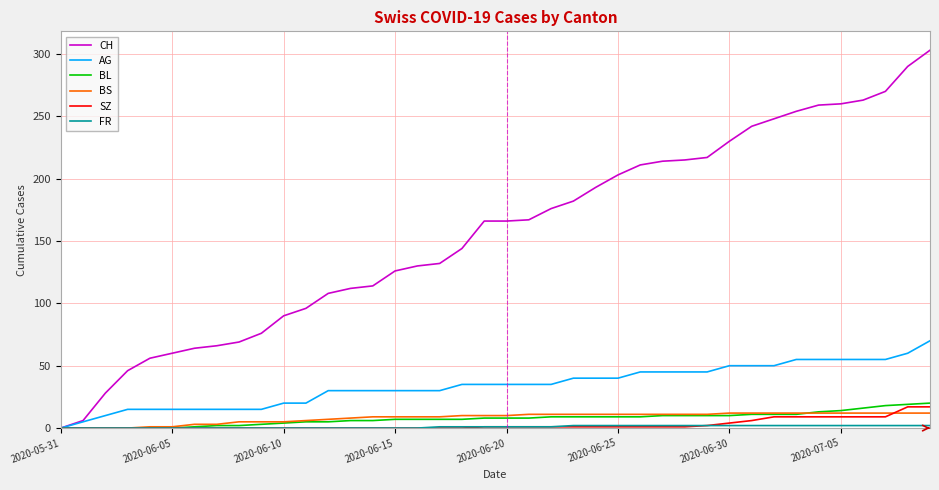

Does the chart have visible grid lines?

Yes